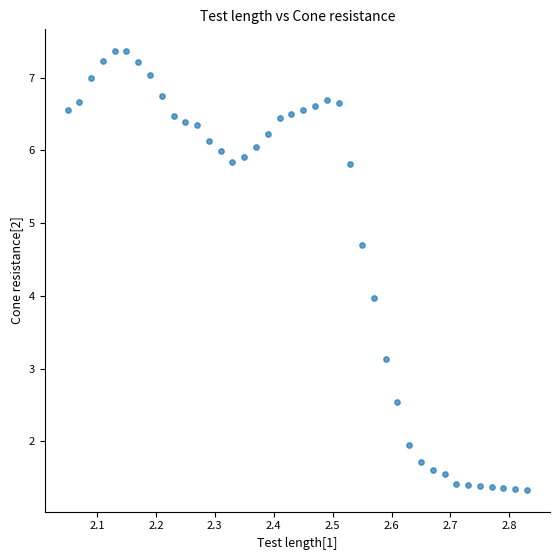

What is the range of X values (max minus min)?

0.8